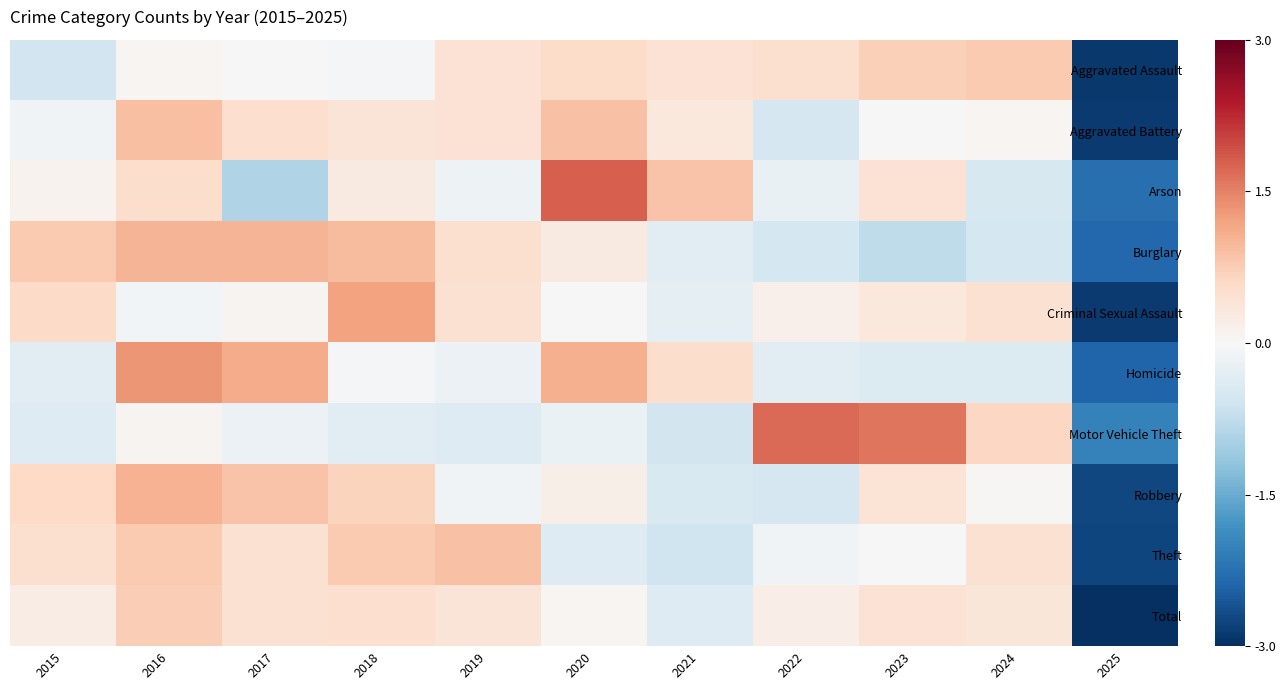

What is the total value across all series at 2018?

4.4